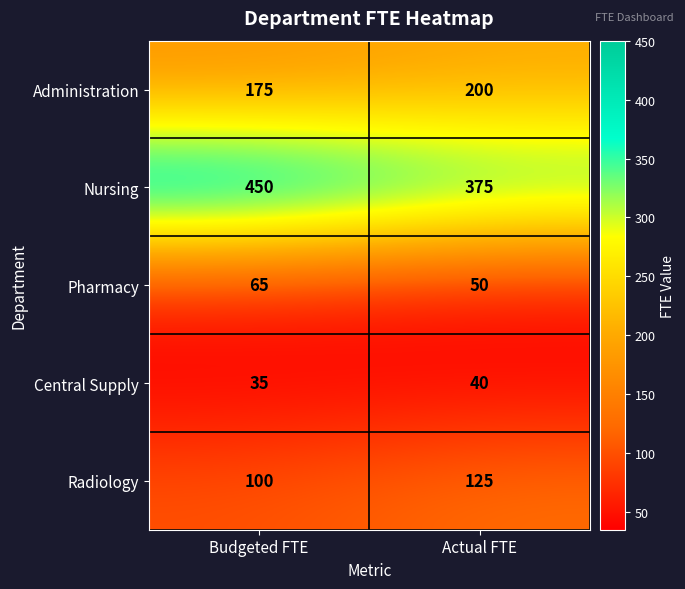

The value of Nursing at Actual FTE is 558. True or false?

False